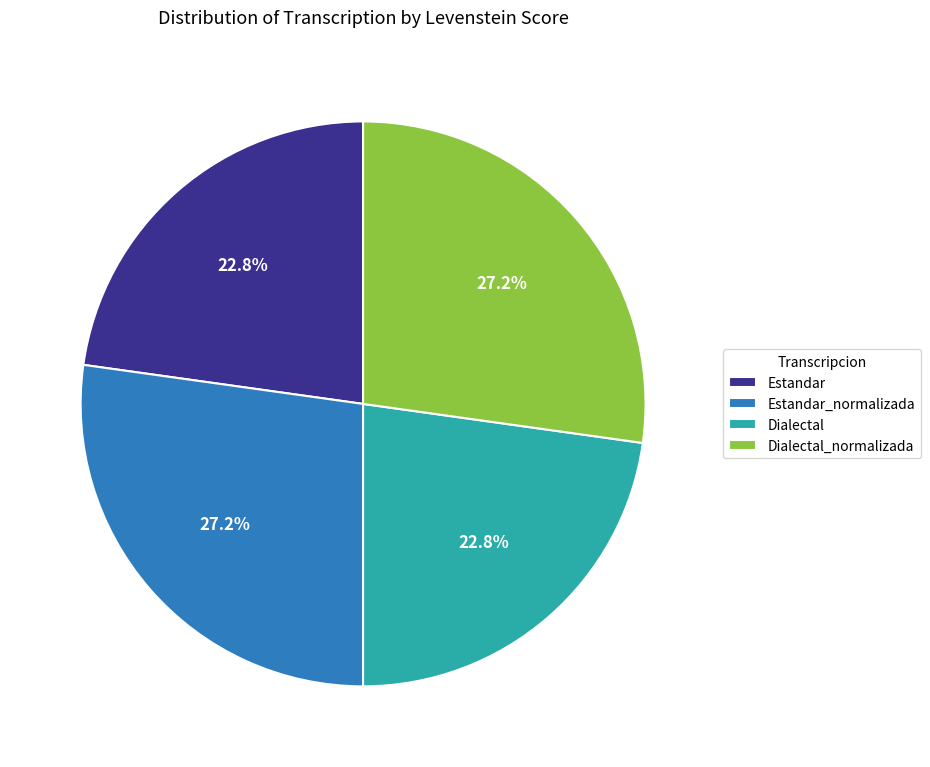

Does Dialectal represent more than half of the total?

No